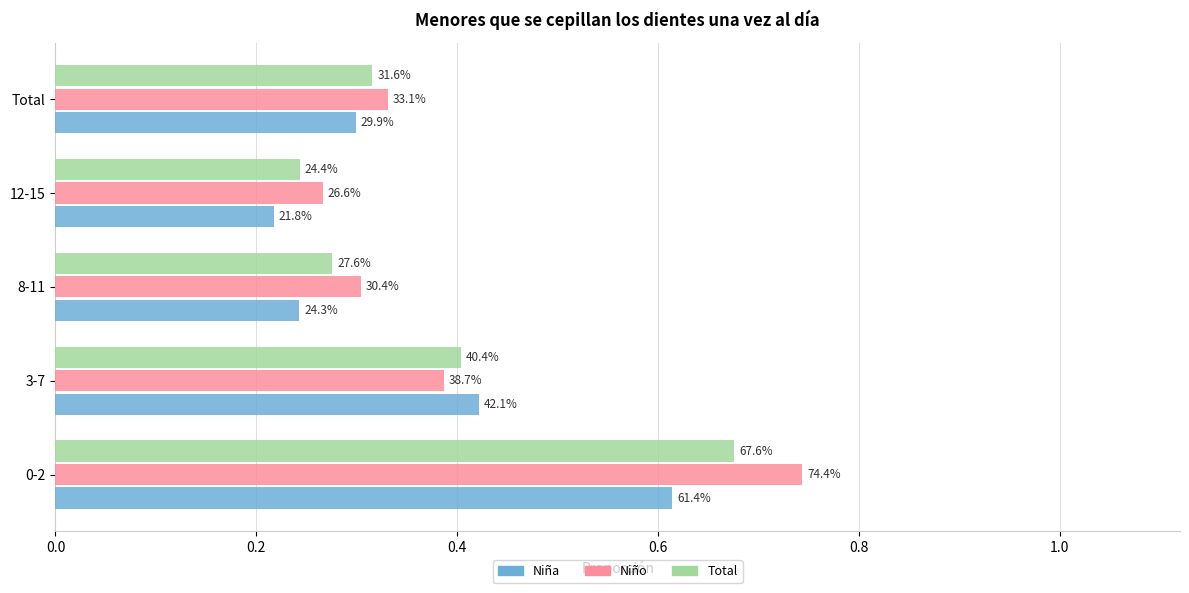

What are all the series names shown in the legend?

Niña, Niño, Total